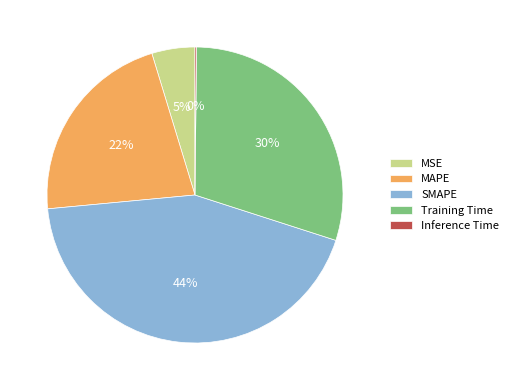

Which category has the biggest portion of the pie?

SMAPE